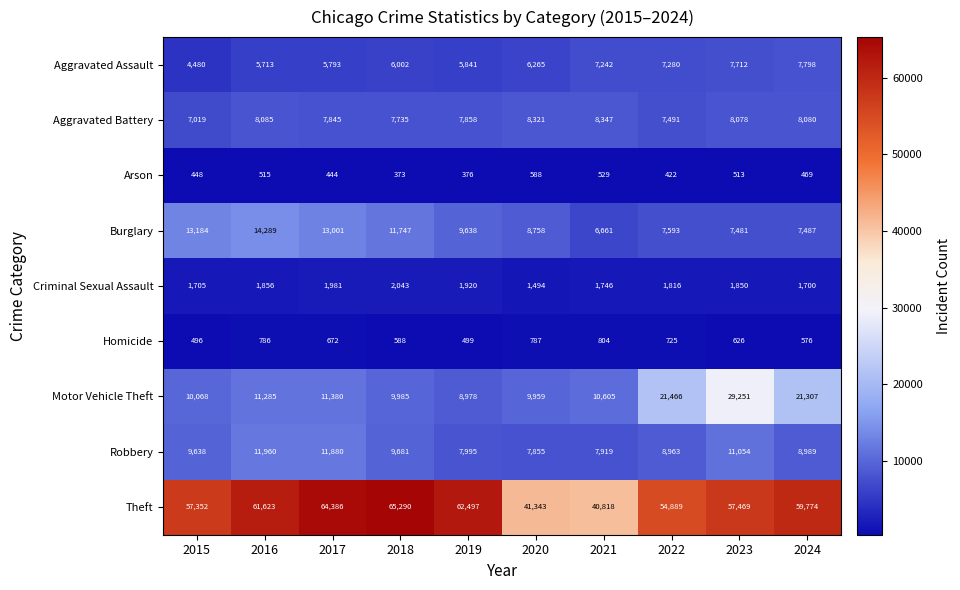

The value of Aggravated Battery at 2024 is 3731. True or false?

False